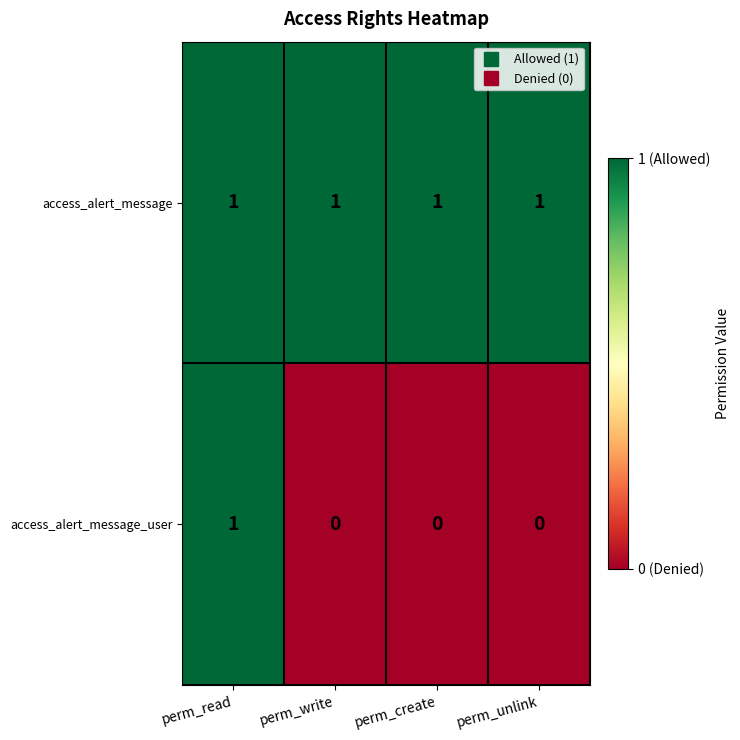

True or false: access_alert_message has a value of 1 at perm_read.

True